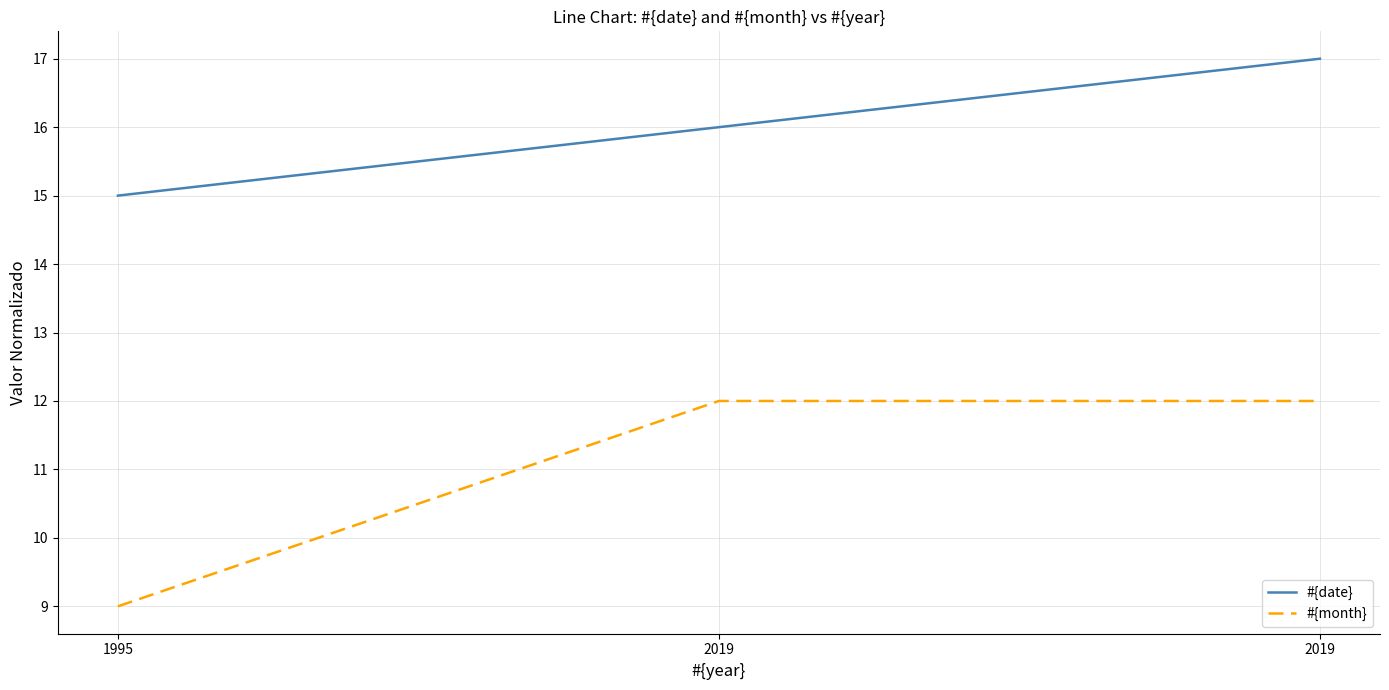

What are all the series names shown in the legend?

#{date}, #{month}